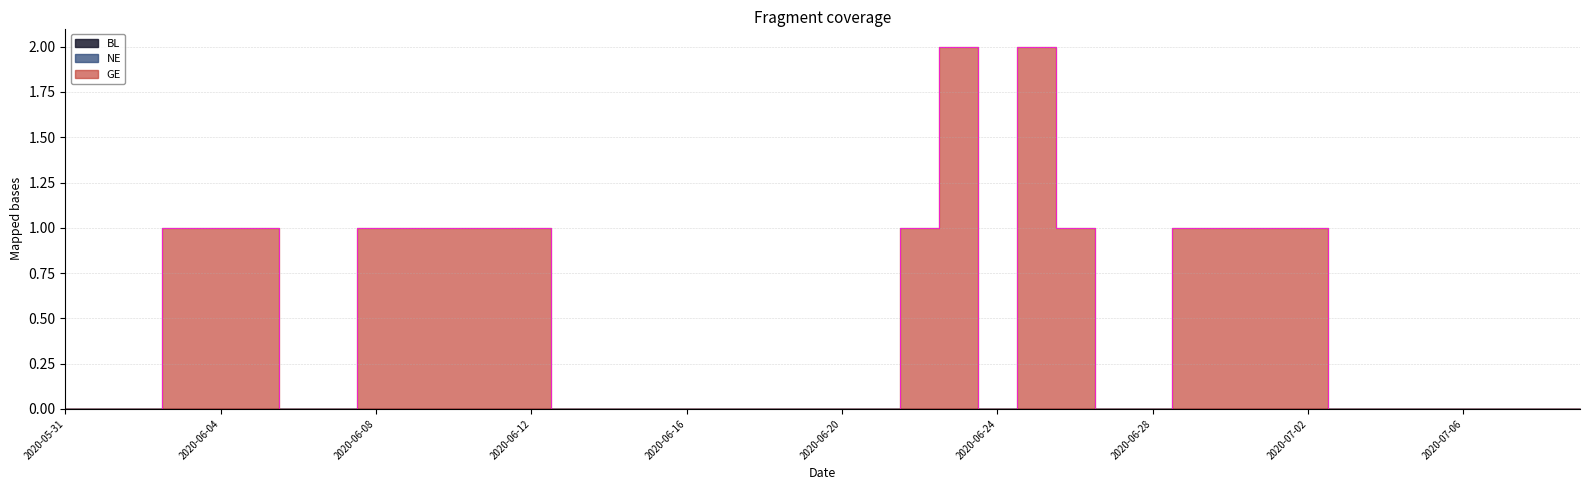

At how many categories does at least one series exceed 0?

16